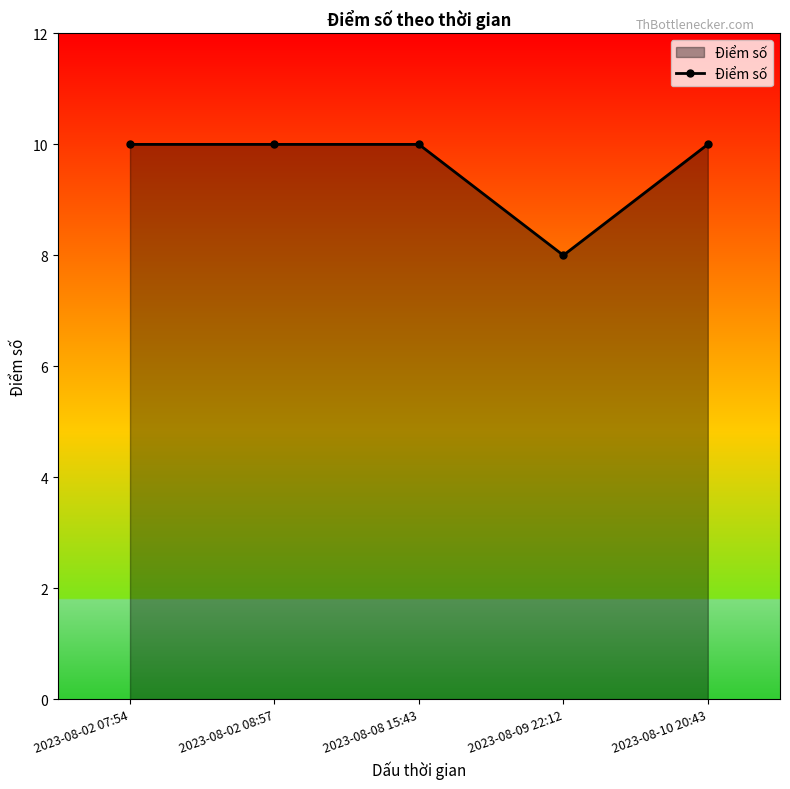

What is the value of the 4th point from the left?

8